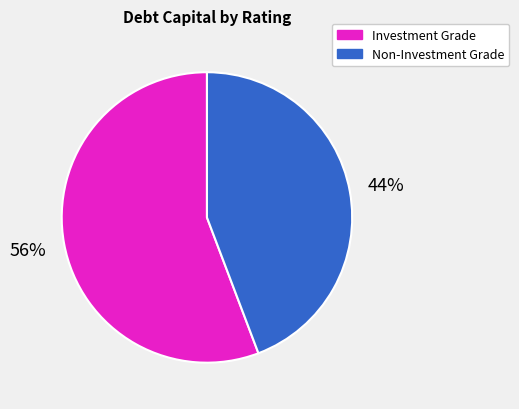

Rank the categories by value from lowest to highest.

Non-Investment Grade, Investment Grade